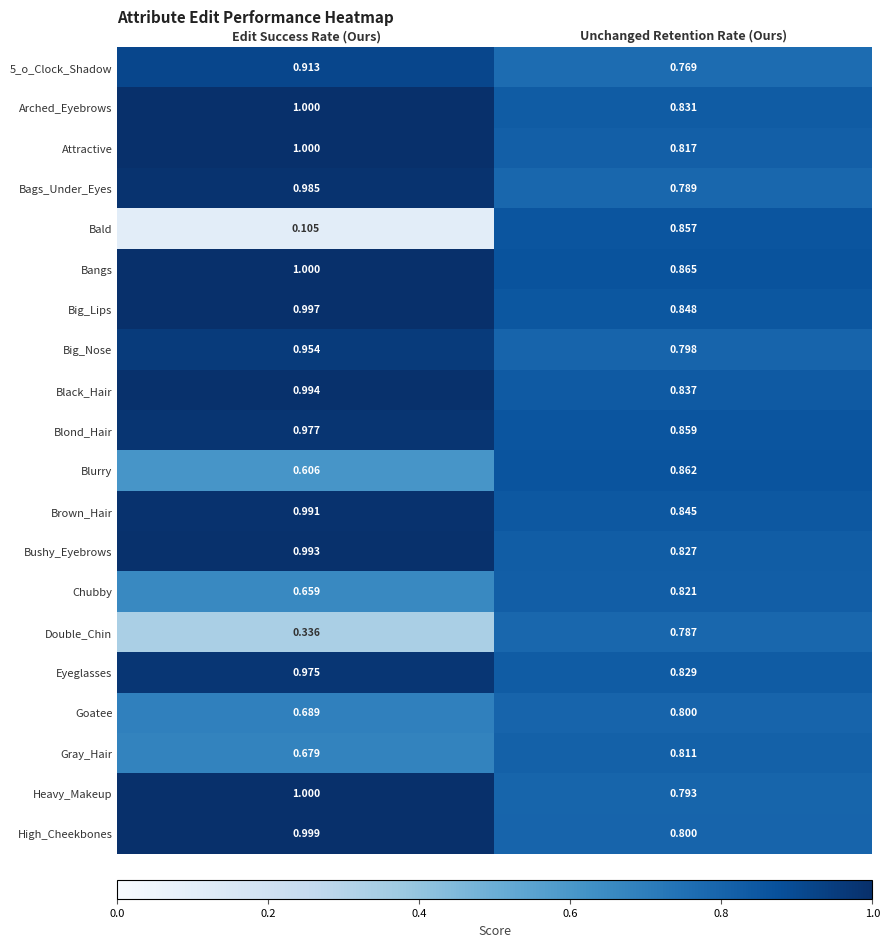

At which label is Bags_Under_Eyes closest to 0?

Unchanged Retention Rate (Ours)